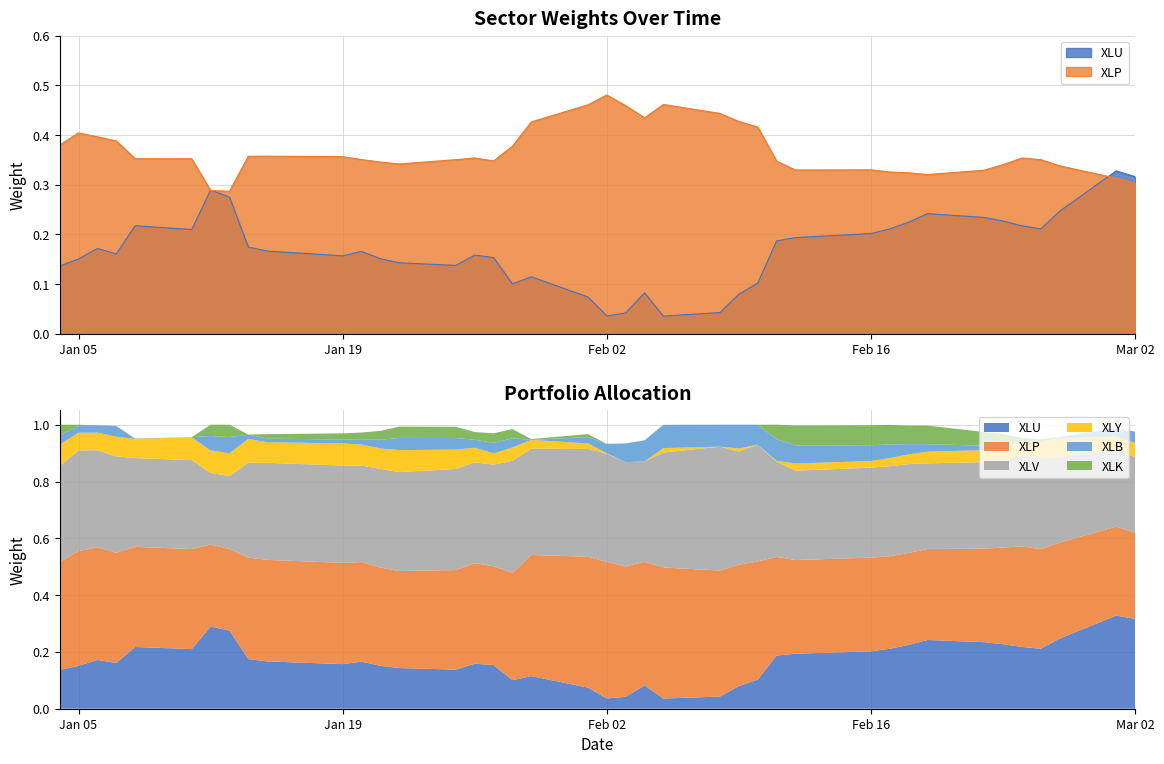

Reading left to right, what are all the values shown in this chart?

XLU: 2021-01-04=0.1	2021-01-05=0.2	2021-01-06=0.2	2021-01-07=0.2	2021-01-08=0.2	2021-01-11=0.2	2021-01-12=0.3	2021-01-13=0.3	2021-01-14=0.2	2021-01-15=0.2	2021-01-19=0.2	2021-01-20=0.2	2021-01-21=0.2	2021-01-22=0.1	2021-01-25=0.1	2021-01-26=0.2	2021-01-27=0.2	2021-01-28=0.1	2021-01-29=0.1	2021-02-01=0.1	2021-02-02=0.0	2021-02-03=0.0	2021-02-04=0.1	2021-02-05=0.0	2021-02-08=0.0	2021-02-09=0.1	2021-02-10=0.1	2021-02-11=0.2	2021-02-12=0.2	2021-02-16=0.2	2021-02-17=0.2	2021-02-18=0.2	2021-02-19=0.2	2021-02-22=0.2	2021-02-23=0.2	2021-02-24=0.2	2021-02-25=0.2	2021-02-26=0.2	2021-03-01=0.3	2021-03-02=0.3
XLP: 2021-01-04=0.4	2021-01-05=0.4	2021-01-06=0.4	2021-01-07=0.4	2021-01-08=0.4	2021-01-11=0.4	2021-01-12=0.3	2021-01-13=0.3	2021-01-14=0.4	2021-01-15=0.4	2021-01-19=0.4	2021-01-20=0.4	2021-01-21=0.3	2021-01-22=0.3	2021-01-25=0.4	2021-01-26=0.4	2021-01-27=0.3	2021-01-28=0.4	2021-01-29=0.4	2021-02-01=0.5	2021-02-02=0.5	2021-02-03=0.5	2021-02-04=0.4	2021-02-05=0.5	2021-02-08=0.4	2021-02-09=0.4	2021-02-10=0.4	2021-02-11=0.3	2021-02-12=0.3	2021-02-16=0.3	2021-02-17=0.3	2021-02-18=0.3	2021-02-19=0.3	2021-02-22=0.3	2021-02-23=0.3	2021-02-24=0.4	2021-02-25=0.4	2021-02-26=0.3	2021-03-01=0.3	2021-03-02=0.3
XLV: 2021-01-04=0.3	2021-01-05=0.4	2021-01-06=0.3	2021-01-07=0.3	2021-01-08=0.3	2021-01-11=0.3	2021-01-12=0.3	2021-01-13=0.3	2021-01-14=0.3	2021-01-15=0.3	2021-01-19=0.3	2021-01-20=0.3	2021-01-21=0.3	2021-01-22=0.3	2021-01-25=0.4	2021-01-26=0.4	2021-01-27=0.4	2021-01-28=0.4	2021-01-29=0.4	2021-02-01=0.4	2021-02-02=0.4	2021-02-03=0.4	2021-02-04=0.4	2021-02-05=0.4	2021-02-08=0.4	2021-02-09=0.4	2021-02-10=0.4	2021-02-11=0.3	2021-02-12=0.3	2021-02-16=0.3	2021-02-17=0.3	2021-02-18=0.3	2021-02-19=0.3	2021-02-22=0.3	2021-02-23=0.3	2021-02-24=0.3	2021-02-25=0.3	2021-02-26=0.3	2021-03-01=0.3	2021-03-02=0.3
XLY: 2021-01-04=0.1	2021-01-05=0.1	2021-01-06=0.1	2021-01-07=0.1	2021-01-08=0.1	2021-01-11=0.1	2021-01-12=0.1	2021-01-13=0.1	2021-01-14=0.1	2021-01-15=0.1	2021-01-19=0.1	2021-01-20=0.1	2021-01-21=0.1	2021-01-22=0.1	2021-01-25=0.1	2021-01-26=0.1	2021-01-27=0.0	2021-01-28=0.0	2021-01-29=0.0	2021-02-01=0.0	2021-02-02=0.0	2021-02-03=0.0	2021-02-04=0.0	2021-02-05=0.0	2021-02-08=0.0	2021-02-09=0.0	2021-02-10=0.0	2021-02-11=0.0	2021-02-12=0.0	2021-02-16=0.0	2021-02-17=0.0	2021-02-18=0.0	2021-02-19=0.0	2021-02-22=0.0	2021-02-23=0.0	2021-02-24=0.0	2021-02-25=0.1	2021-02-26=0.1	2021-03-01=0.0	2021-03-02=0.0
XLB: 2021-01-04=0.0	2021-01-05=0.0	2021-01-06=0.0	2021-01-07=0.0	2021-01-08=0.0	2021-01-11=0.0	2021-01-12=0.1	2021-01-13=0.1	2021-01-14=0.0	2021-01-15=0.0	2021-01-19=0.0	2021-01-20=0.0	2021-01-21=0.0	2021-01-22=0.0	2021-01-25=0.0	2021-01-26=0.0	2021-01-27=0.0	2021-01-28=0.0	2021-01-29=0.0	2021-02-01=0.0	2021-02-02=0.0	2021-02-03=0.1	2021-02-04=0.1	2021-02-05=0.1	2021-02-08=0.1	2021-02-09=0.1	2021-02-10=0.1	2021-02-11=0.1	2021-02-12=0.1	2021-02-16=0.1	2021-02-17=0.0	2021-02-18=0.0	2021-02-19=0.0	2021-02-22=0.0	2021-02-23=0.0	2021-02-24=0.0	2021-02-25=0.0	2021-02-26=0.0	2021-03-01=0.0	2021-03-02=0.0
XLK: 2021-01-04=0.0	2021-01-05=0.0	2021-01-06=0.0	2021-01-07=0.0	2021-01-08=0.0	2021-01-11=0.0	2021-01-12=0.0	2021-01-13=0.0	2021-01-14=0.0	2021-01-15=0.0	2021-01-19=0.0	2021-01-20=0.0	2021-01-21=0.0	2021-01-22=0.0	2021-01-25=0.0	2021-01-26=0.0	2021-01-27=0.0	2021-01-28=0.0	2021-01-29=0.0	2021-02-01=0.0	2021-02-02=0.0	2021-02-03=0.0	2021-02-04=0.0	2021-02-05=0.0	2021-02-08=0.0	2021-02-09=0.0	2021-02-10=0.0	2021-02-11=0.1	2021-02-12=0.1	2021-02-16=0.1	2021-02-17=0.1	2021-02-18=0.1	2021-02-19=0.1	2021-02-22=0.0	2021-02-23=0.0	2021-02-24=0.0	2021-02-25=0.0	2021-02-26=0.0	2021-03-01=0.0	2021-03-02=0.0